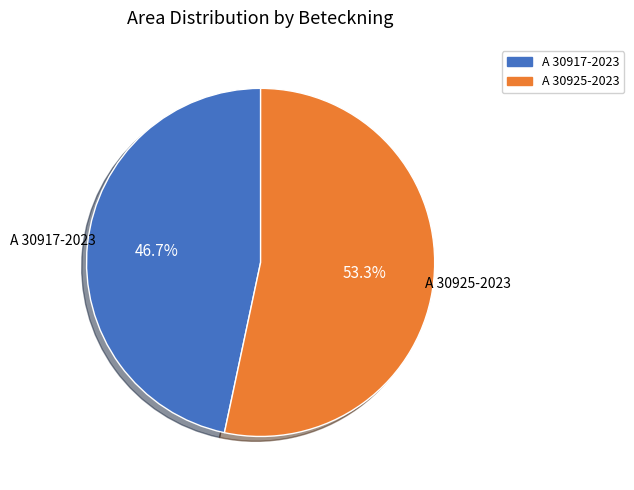

Which slice represents more than half of the pie?

A 30925-2023